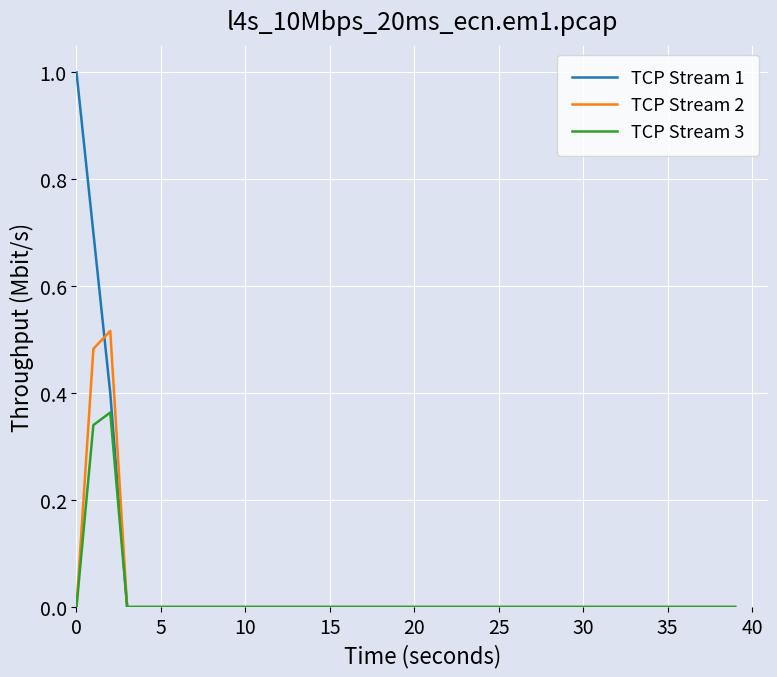

Which series has the largest range (max minus min)?

TCP Stream 1